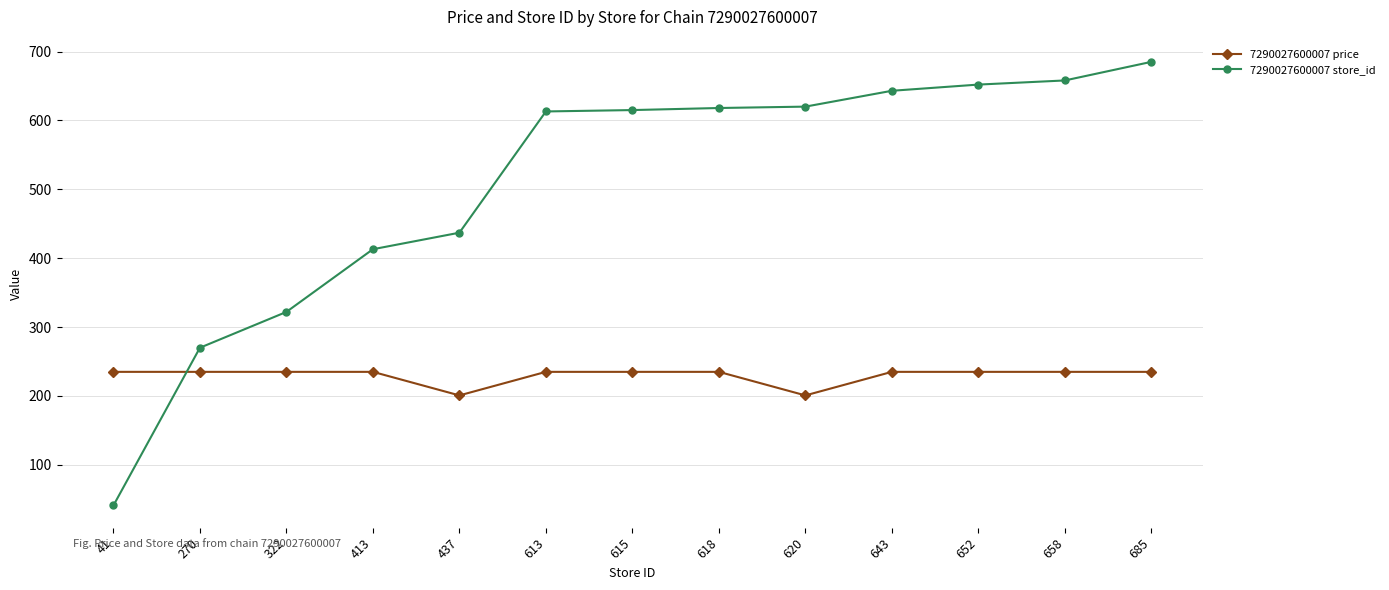

What is the sum of the 7290027600007 store_id values at 652 and 620?

1272.0